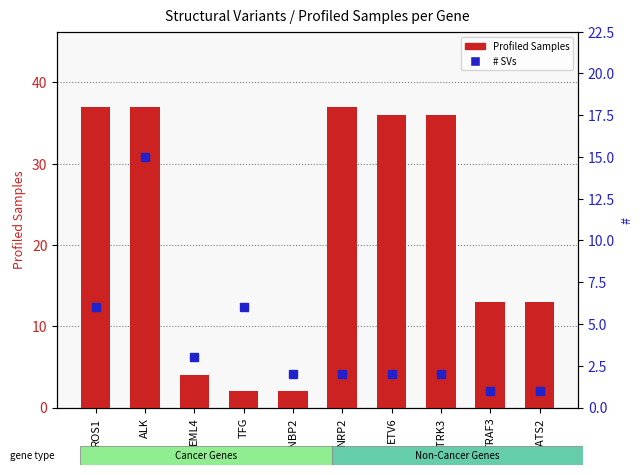

Which label corresponds to the largest value in the chart?

ROS1